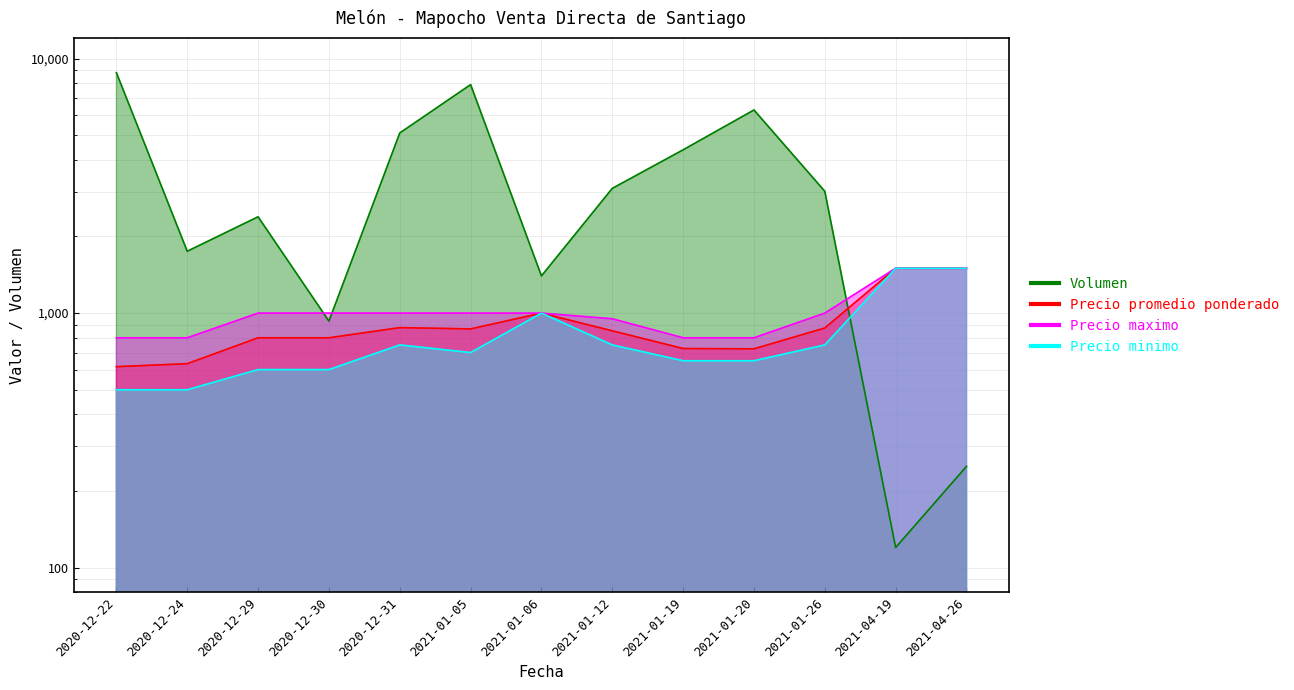

How many interior local peaks does the Volumen series have?

3